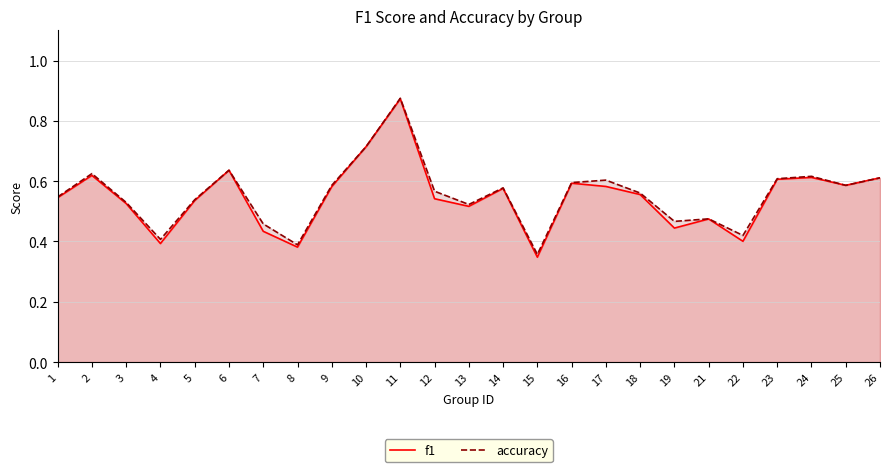

What is the maximum value for accuracy?

0.9